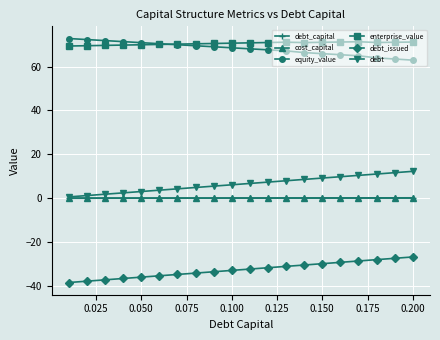

What are all the series names shown in the legend?

debt_capital, cost_capital, equity_value, enterprise_value, debt_issued, debt